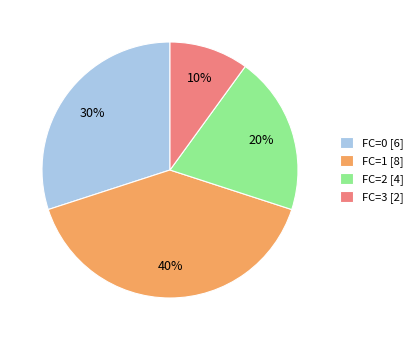

The FC=0 slice represents 43% of the pie. True or false?

False